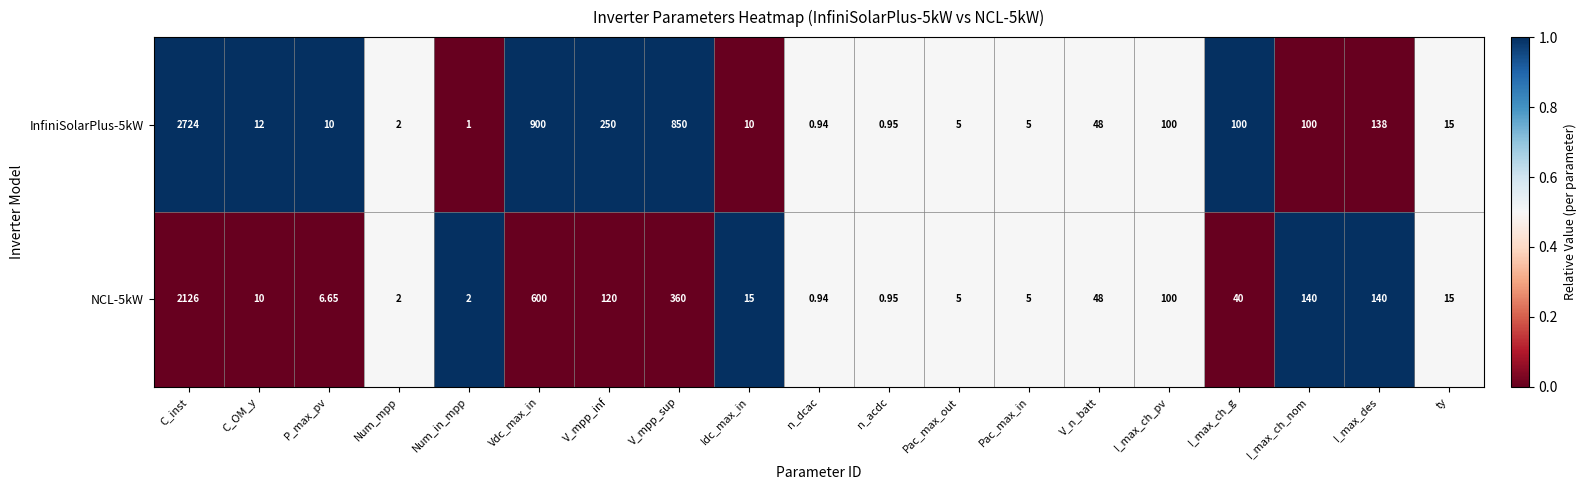

Which category has the lowest value in the InfiniSolarPlus-5kW series?

n_dcac